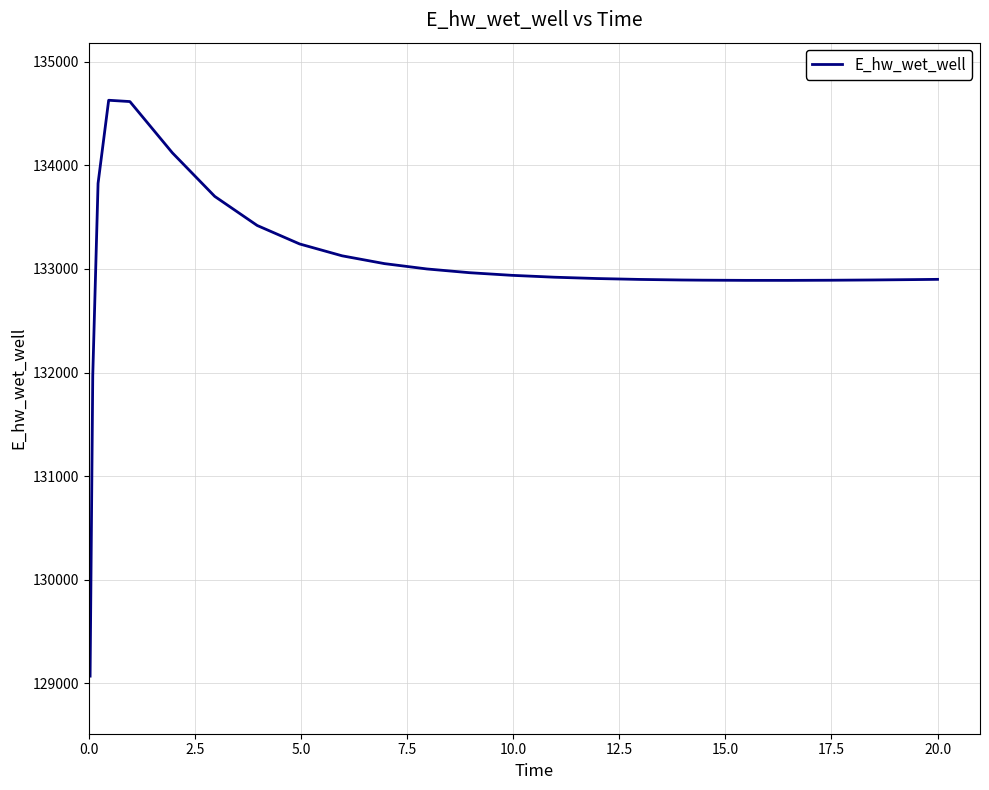

What is the smallest value displayed?

129070.4